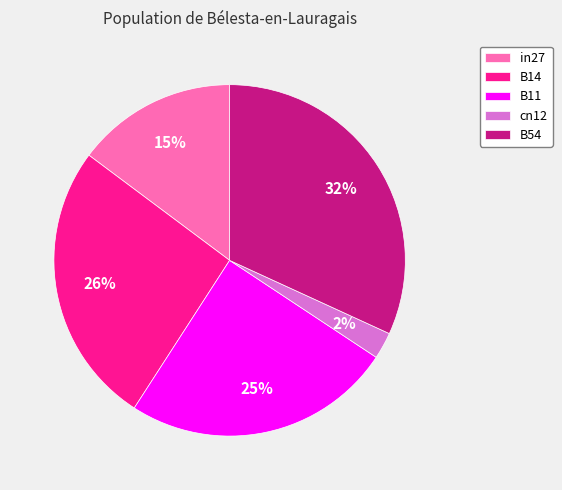

How many slices are in this pie chart?

5